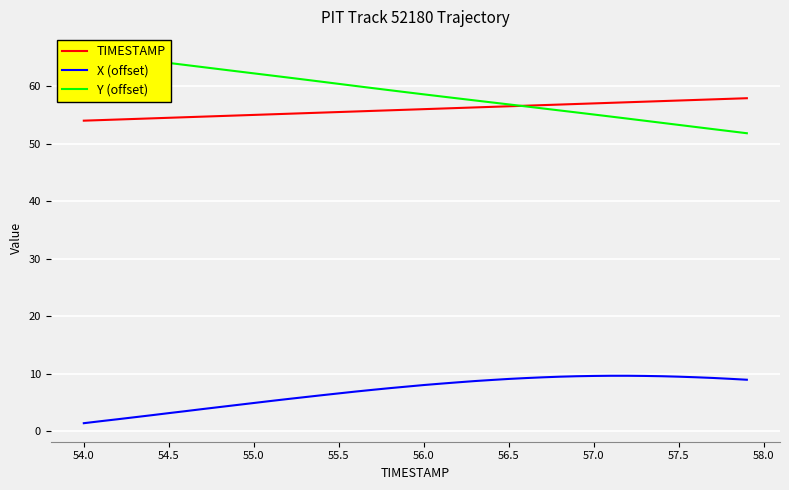

True or false: X (offset) and TIMESTAMP intersect in this chart.

False